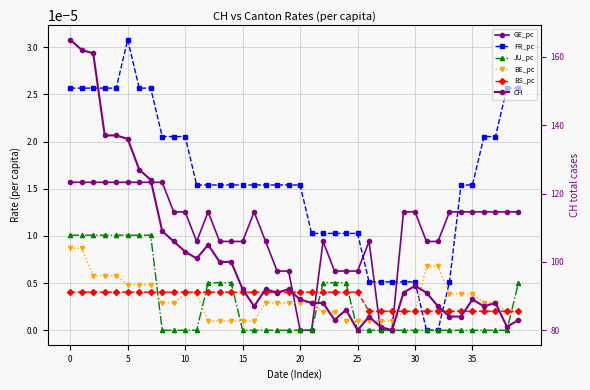

How many series are shown in this chart?

6